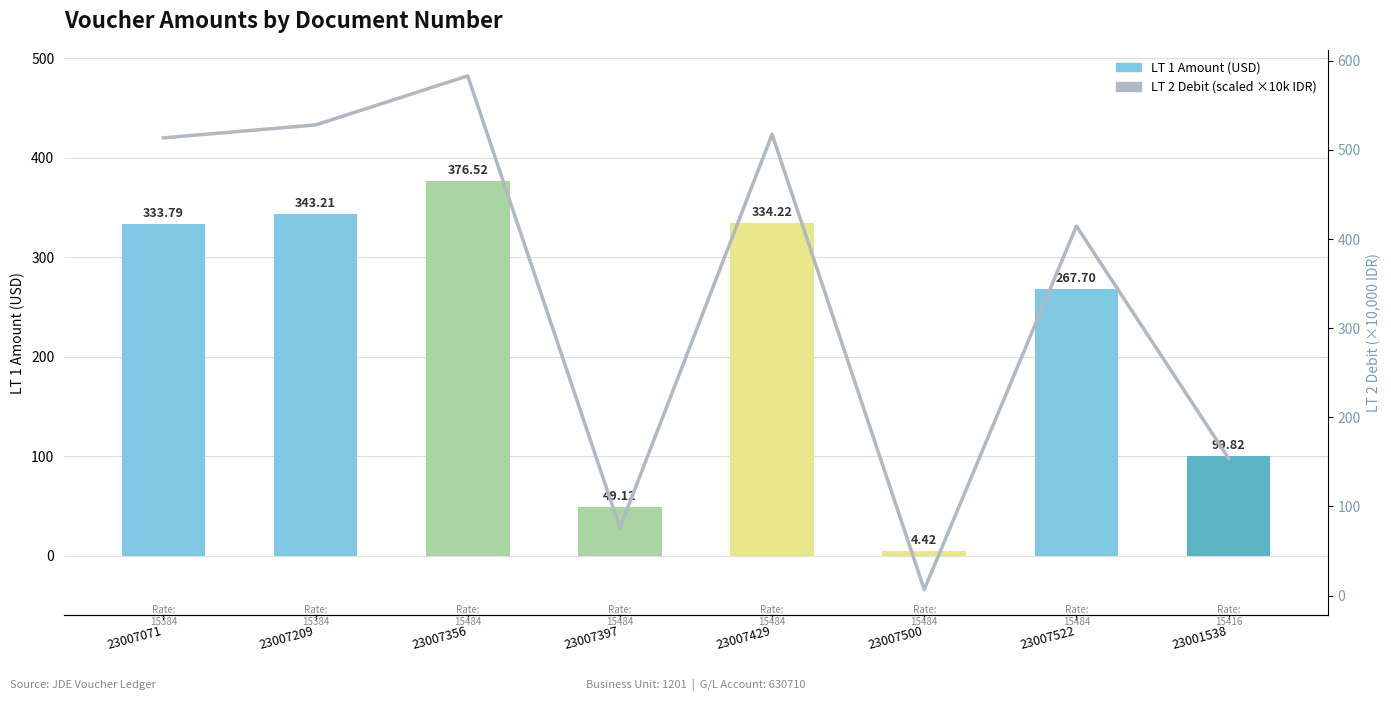

At 23007522, list the series in order from smallest to largest.

LT 1 Amount, LT 2 Debit (scaled)